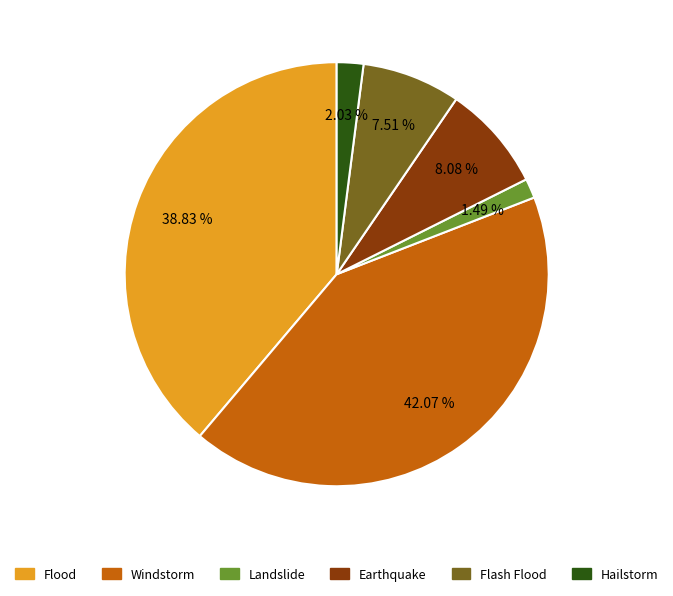

To the nearest percent, what is the difference between the Flood and Hailstorm slice percentages?

37%